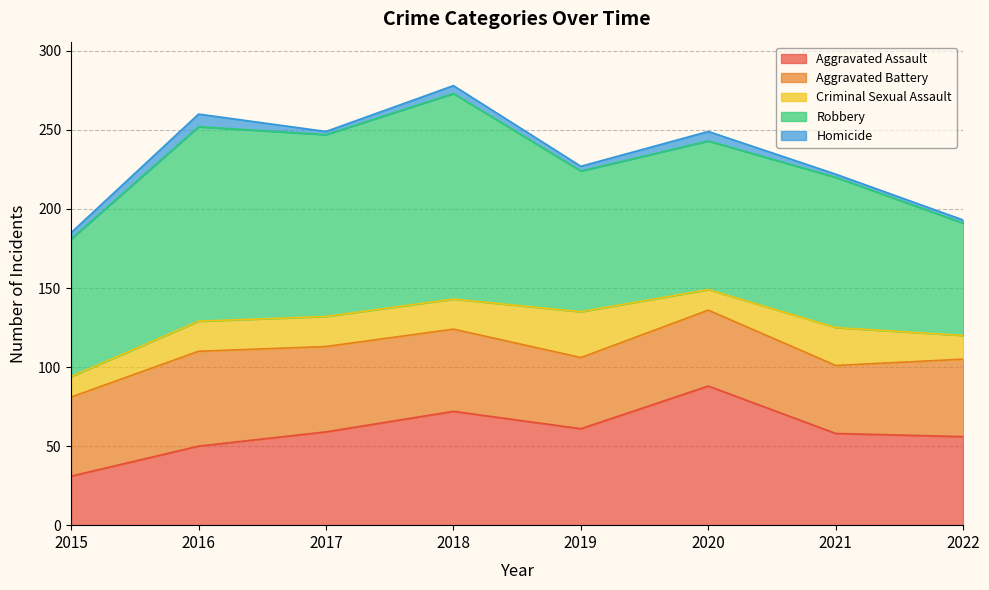

How many lines are shown in the chart?

5